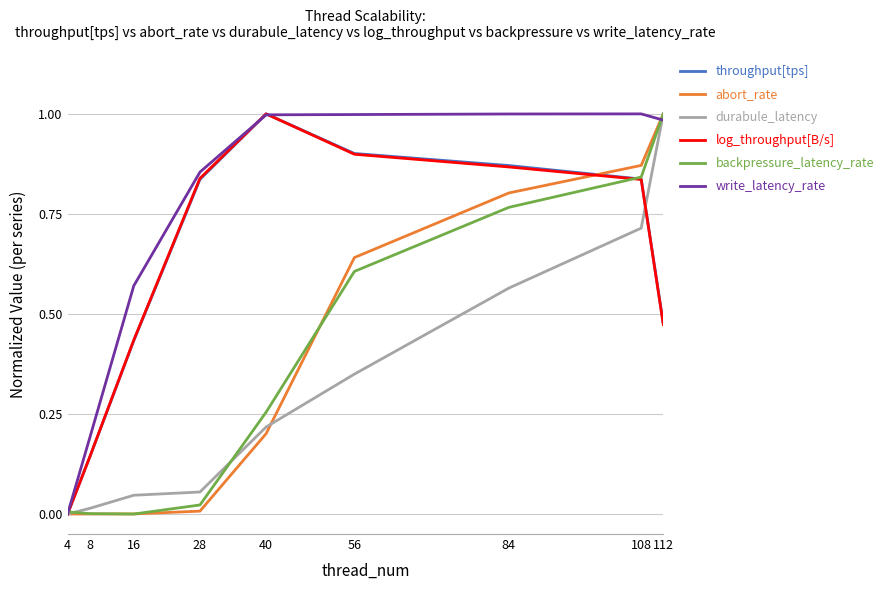

At which category is the sum across all series the highest?

108